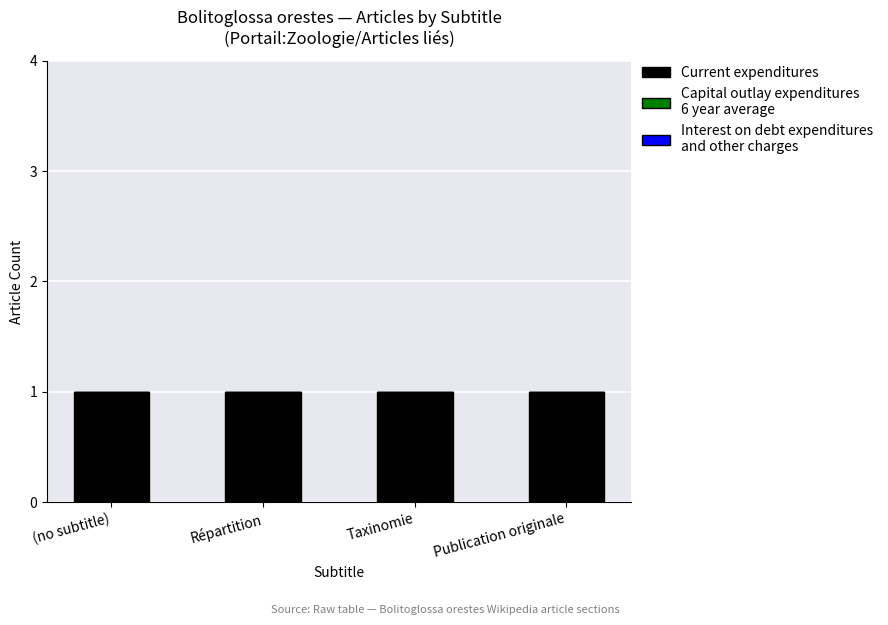

At which category does the chart reach its peak across all series?

(no subtitle)